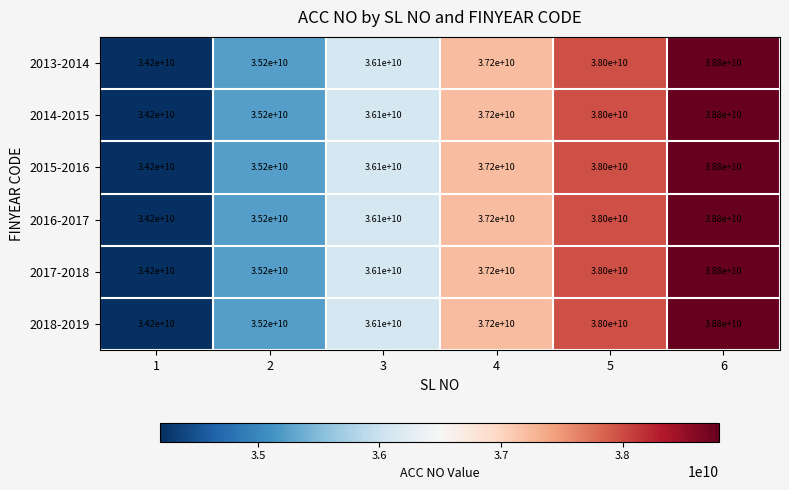

What is the sum of all 2016-2017 values?

219500000000